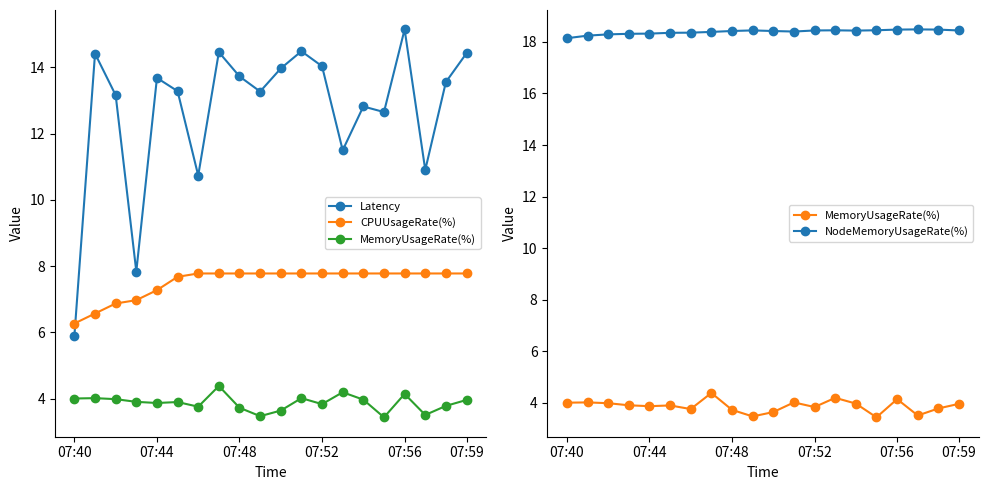

How many values in the CPUUsageRate(%) series exceed 7?

16